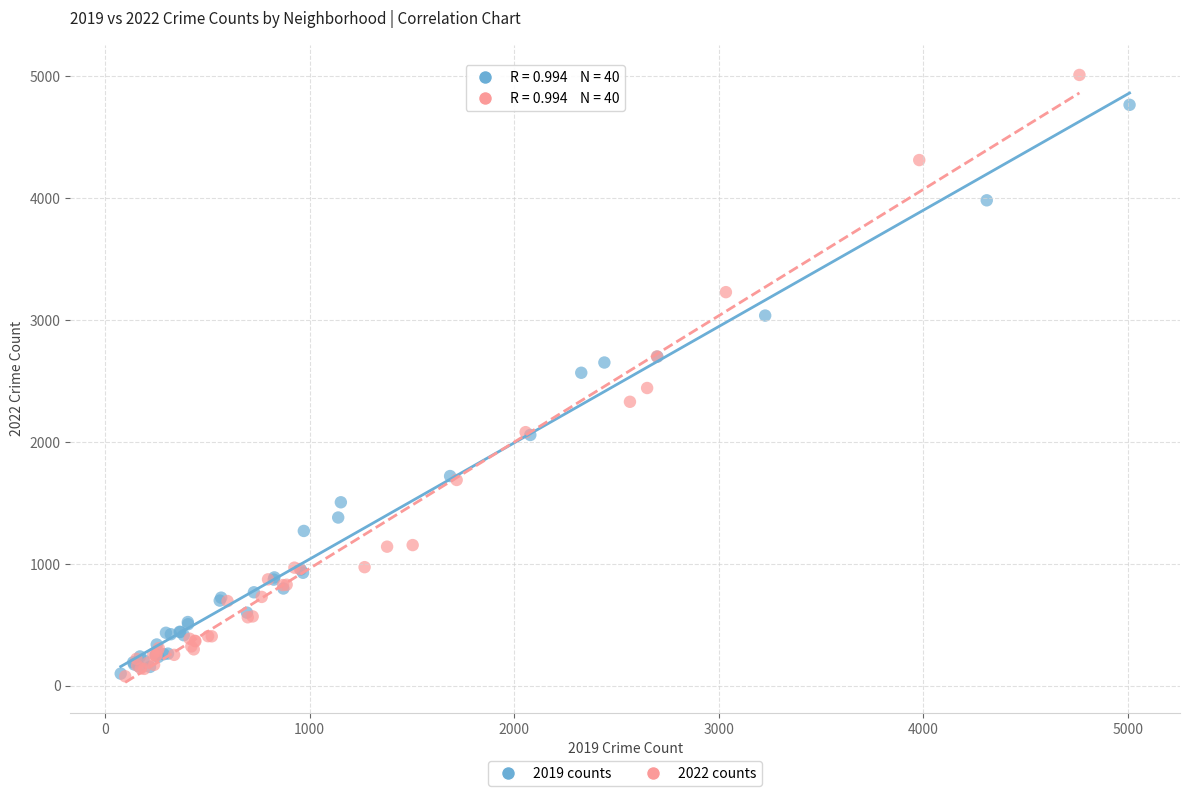

Which series has the largest Y range (max minus min)?

2022 counts